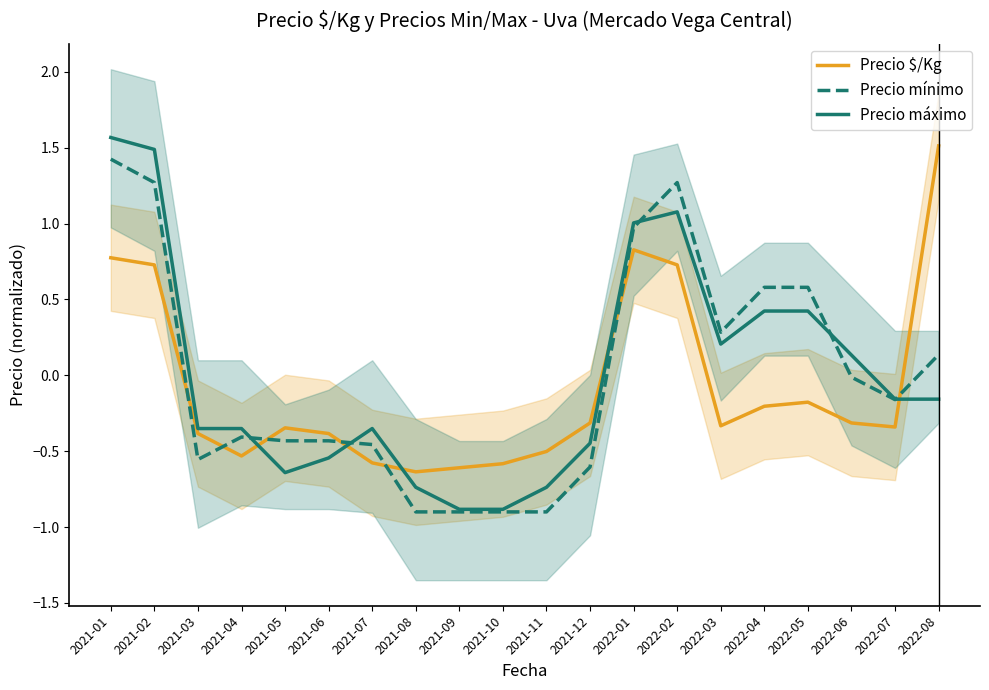

How many data points in Precio $/Kg are less than 0?

15